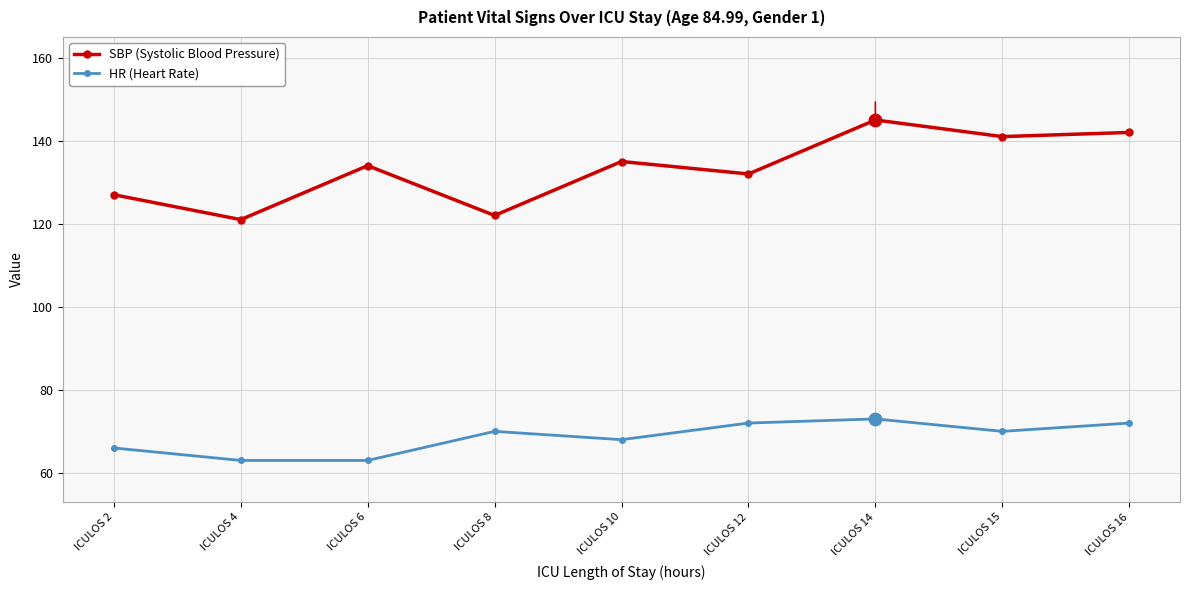

Which series has the largest range (max minus min)?

SBP (Systolic Blood Pressure)